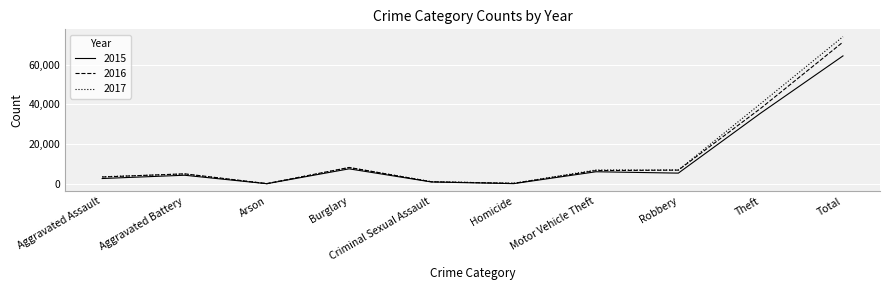

How many lines are shown in the chart?

3